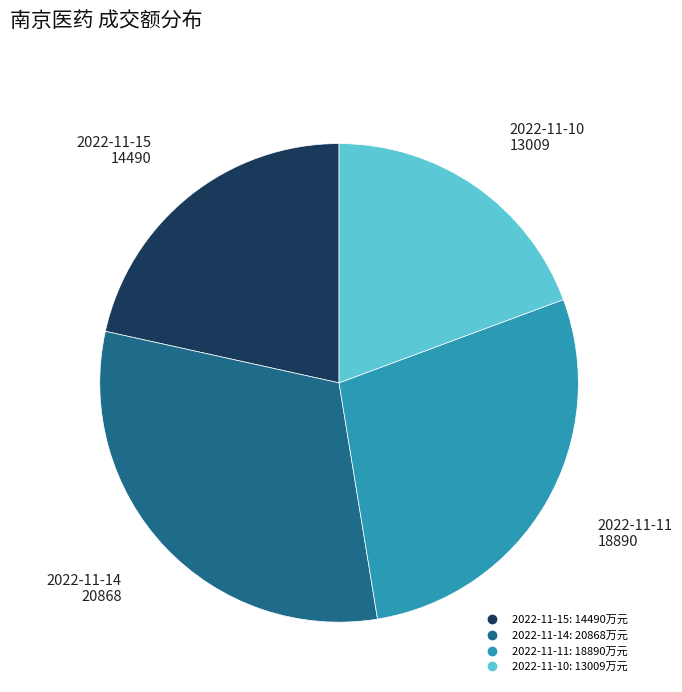

Is there a majority slice in this chart?

No